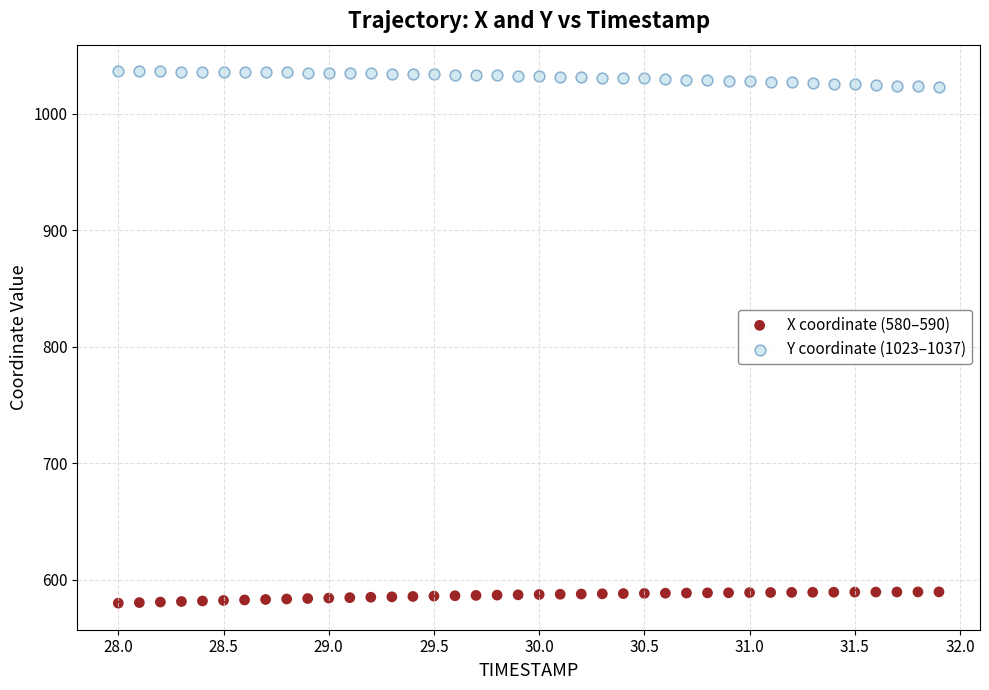

Across all data points, what is the range of Y values (max minus min)?

456.6